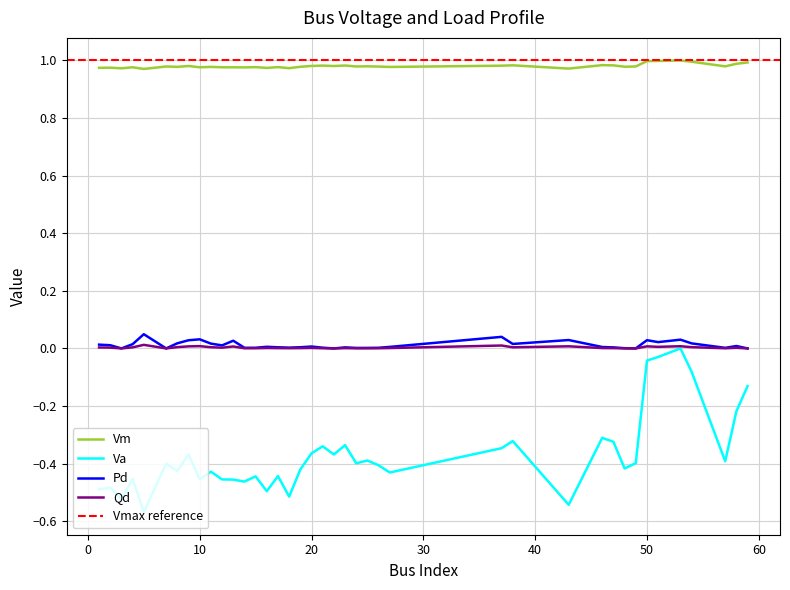

At 59, list the series in order from largest to smallest.

Vm, Pd, Qd, Va